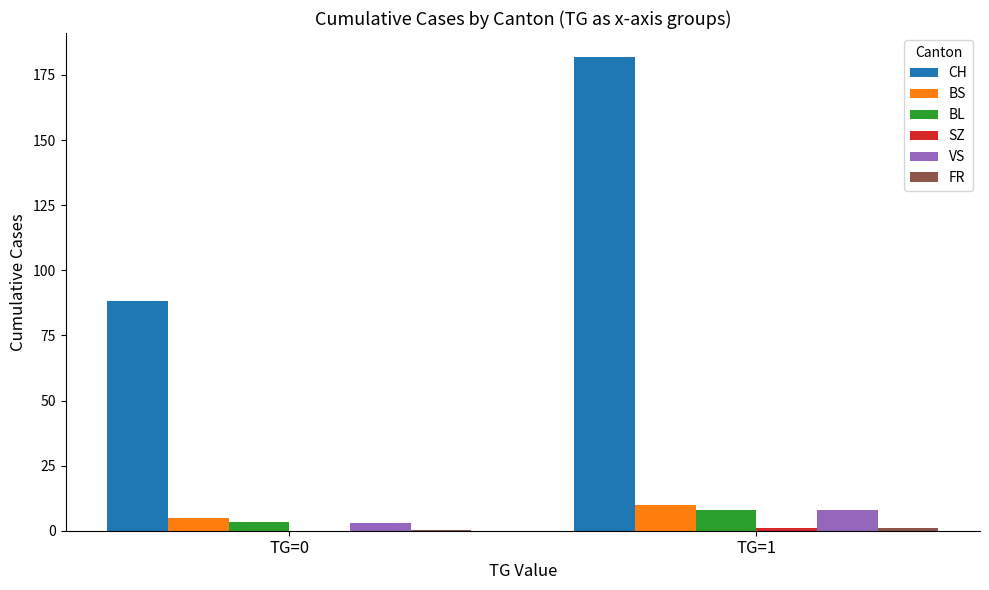

Is it true that CH equals 88.2 at TG=0?

True